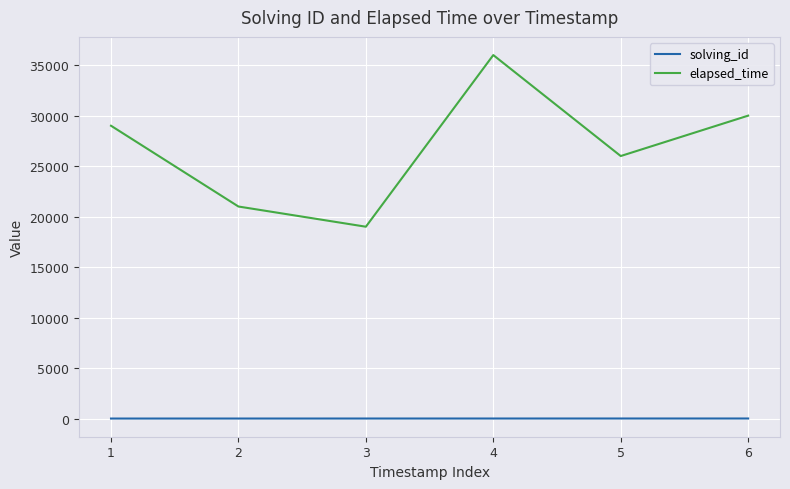

Which series has the largest range (max minus min)?

elapsed_time